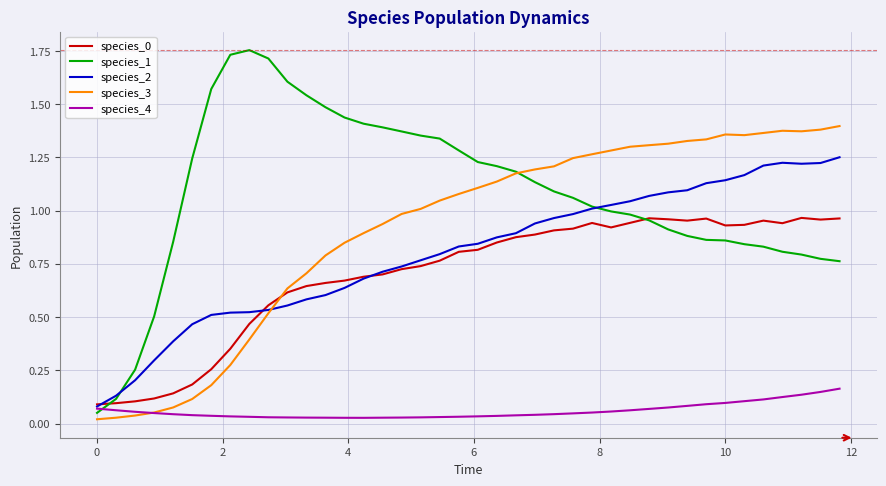

Which series has the largest range (max minus min)?

species_1